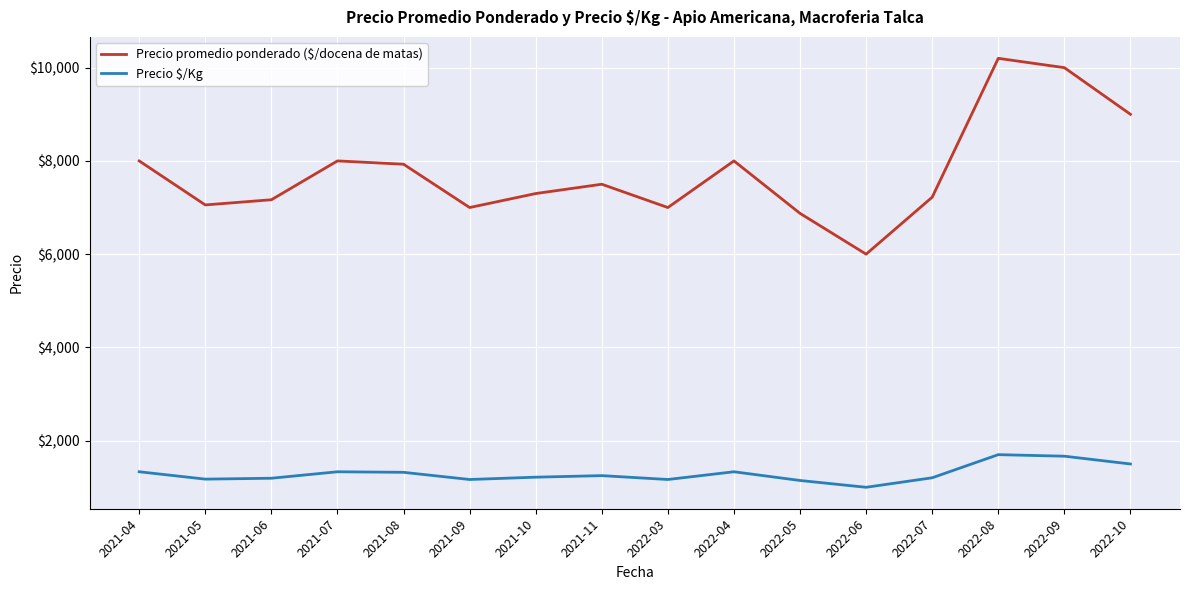

How many interior local peaks does the Precio $/Kg series have?

4